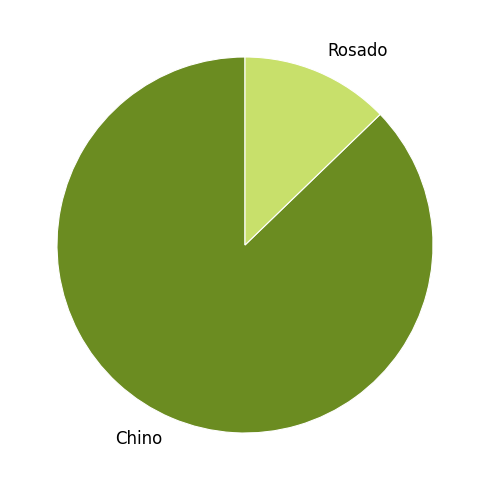

Rank the categories by value from lowest to highest.

Rosado, Chino